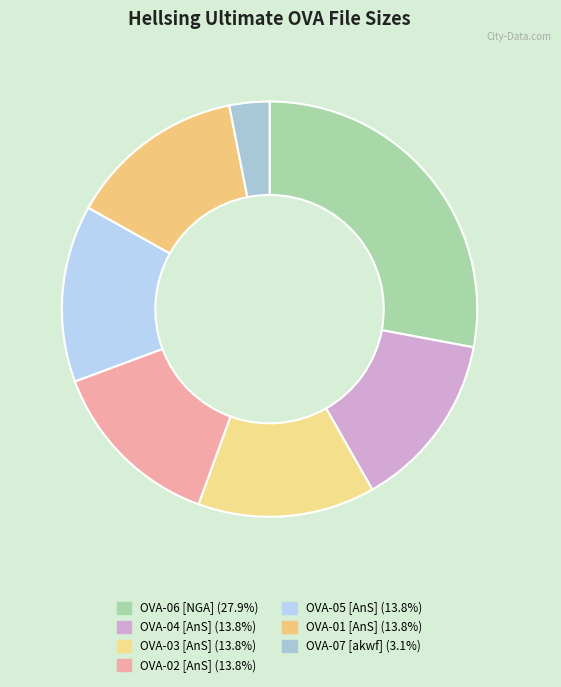

The OVA-06 [NGA] slice represents 34% of the pie. True or false?

False